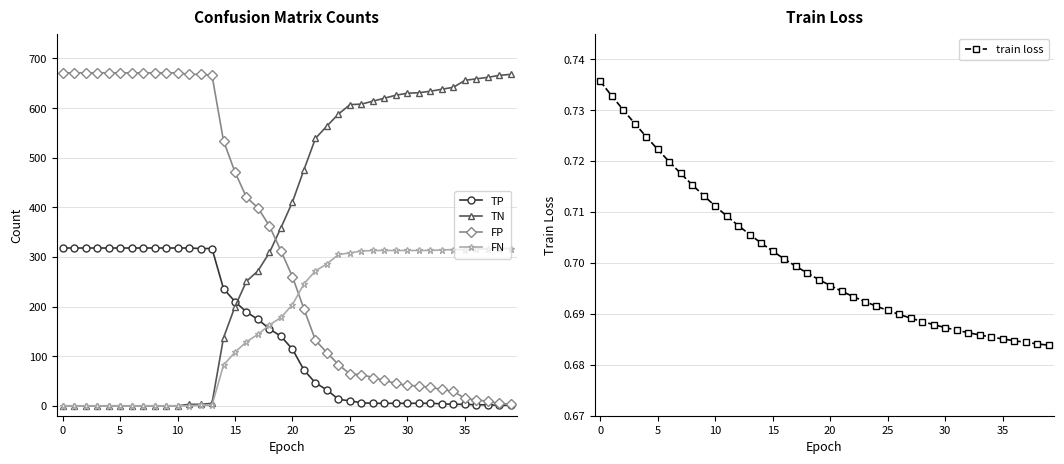

What is the sum of all TP values?

5893